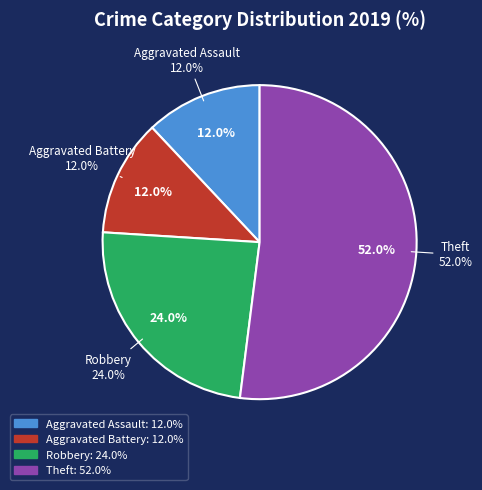

Which slice is the smallest?

Aggravated Assault